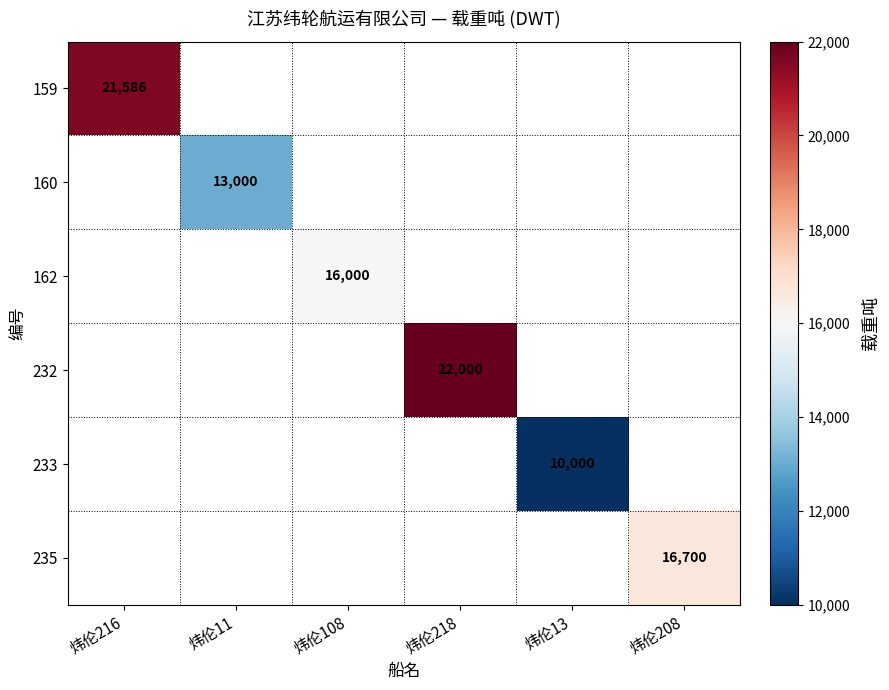

At 炜伦216, list the series in order from smallest to largest.

159, 160, 162, 232, 233, 235